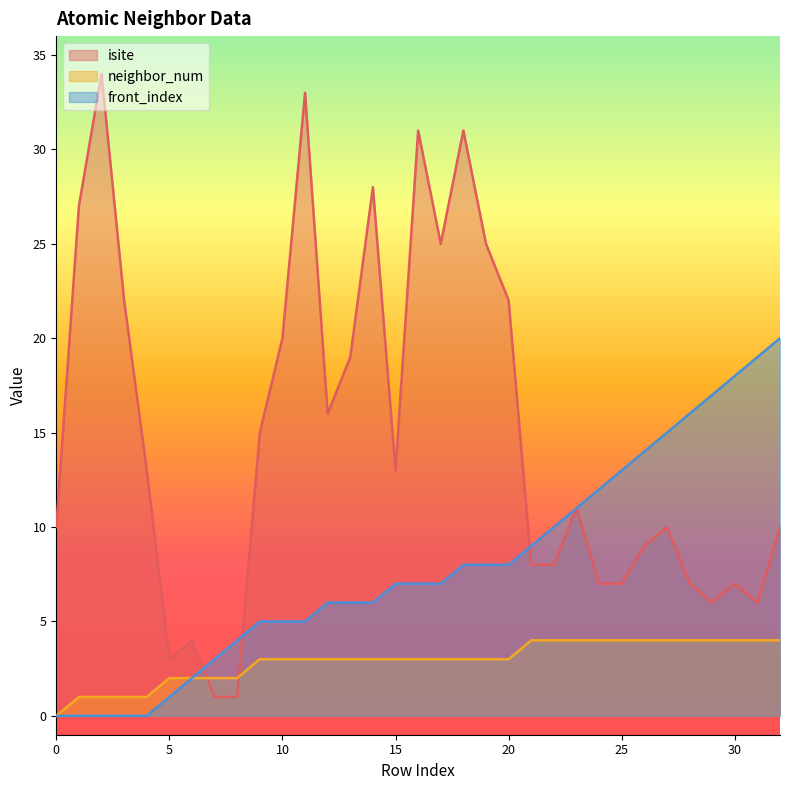

Between which two adjacent categories do isite and front_index first intersect?

6 and 7